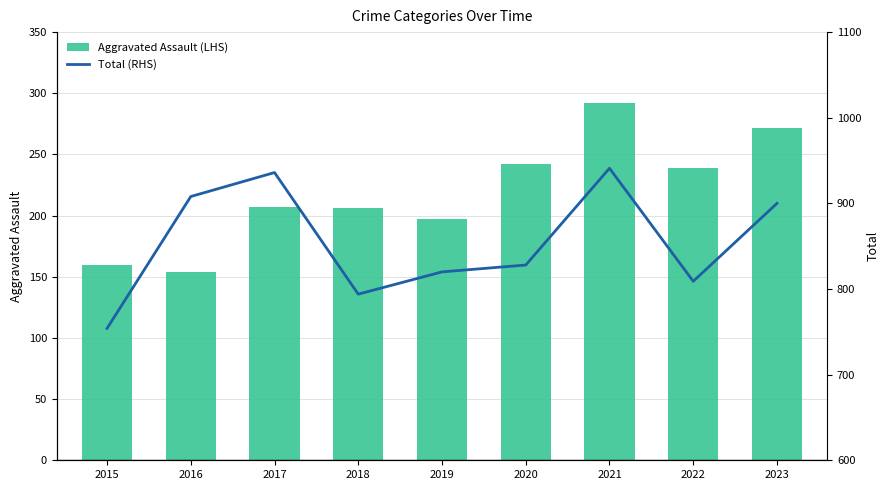

Between 2016 and 2020, which series saw the biggest shift?

Aggravated Assault (LHS)